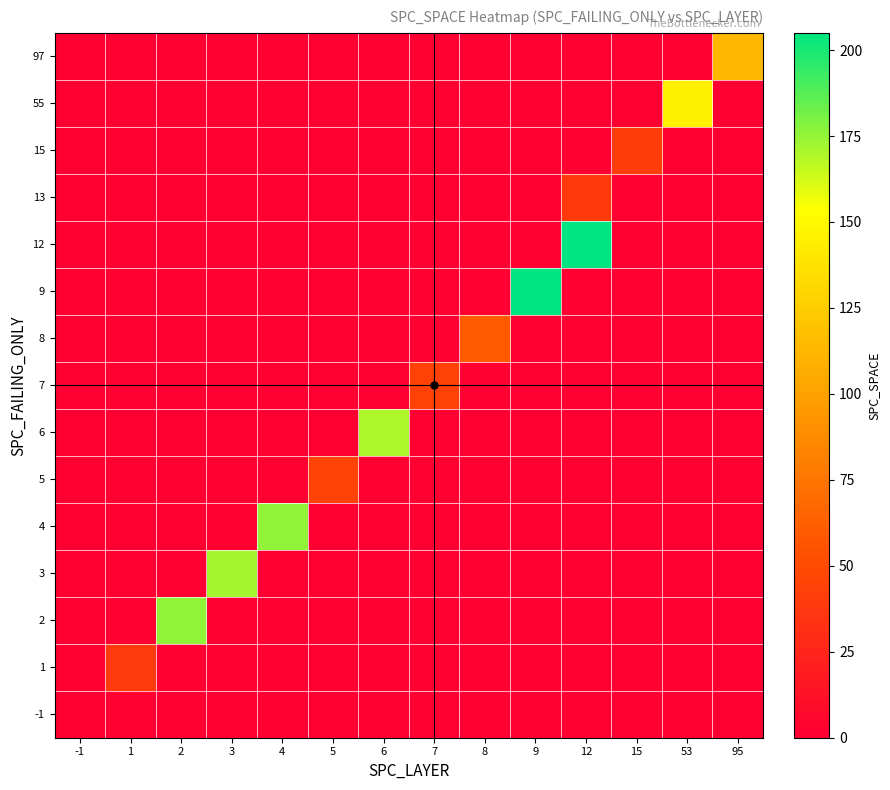

At how many categories does at least one series exceed 110?

8